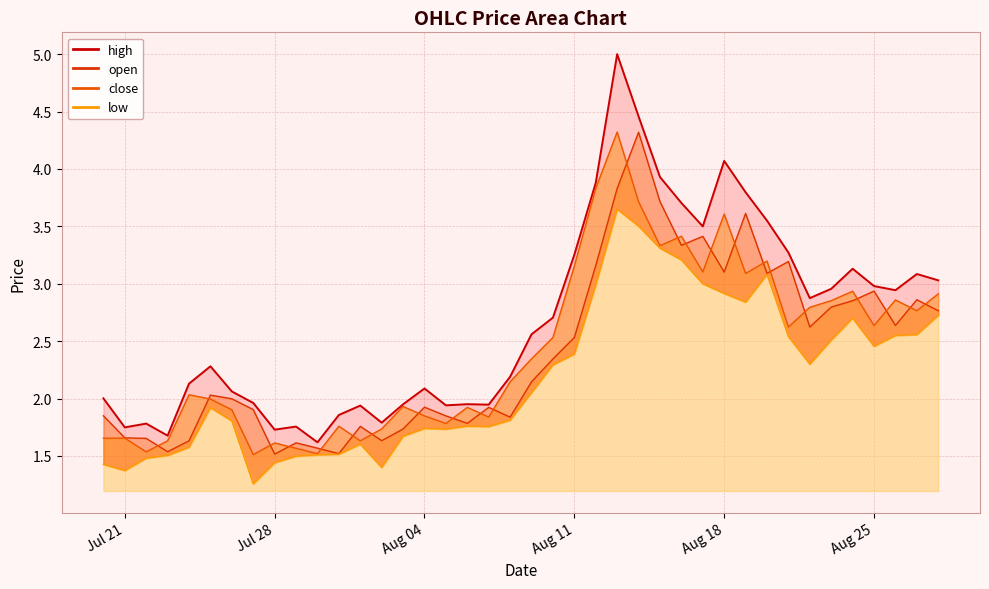

What is the difference between the maximum and second lowest values in the low series?

2.3